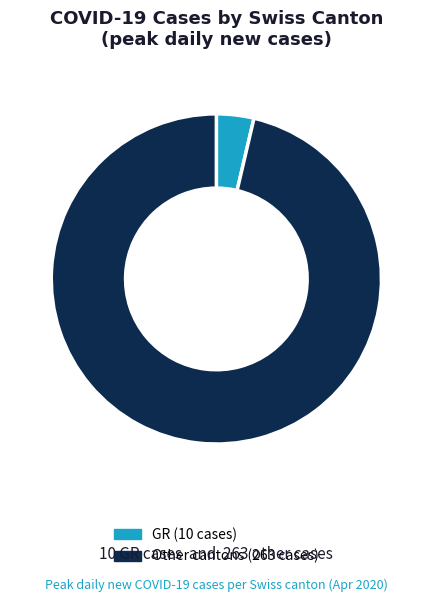

To the nearest percent, what is the average slice percentage?

50%